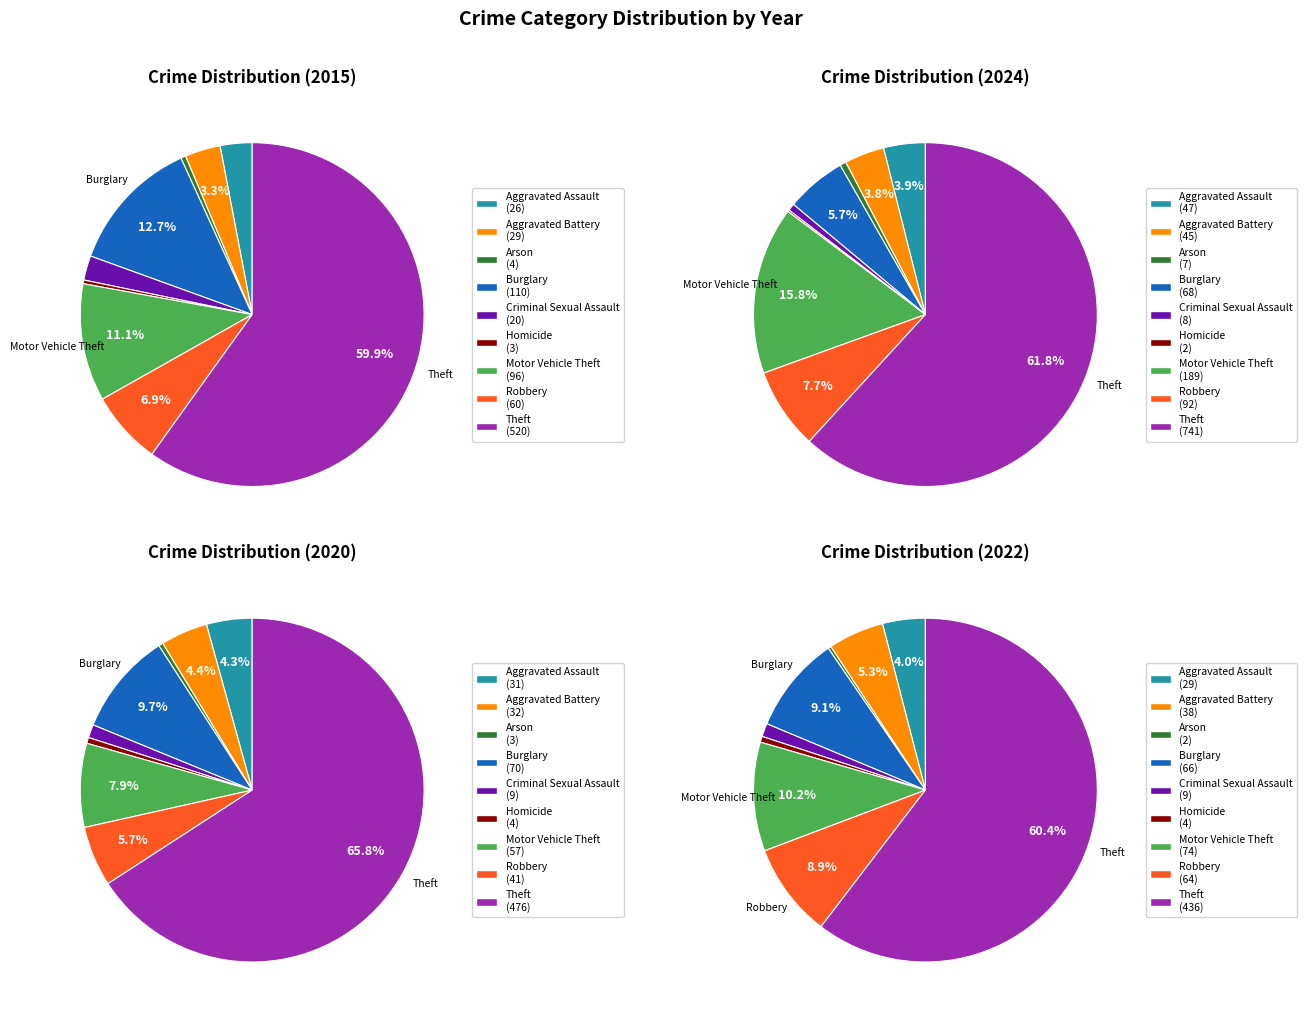

How many segments does this pie chart have?

9